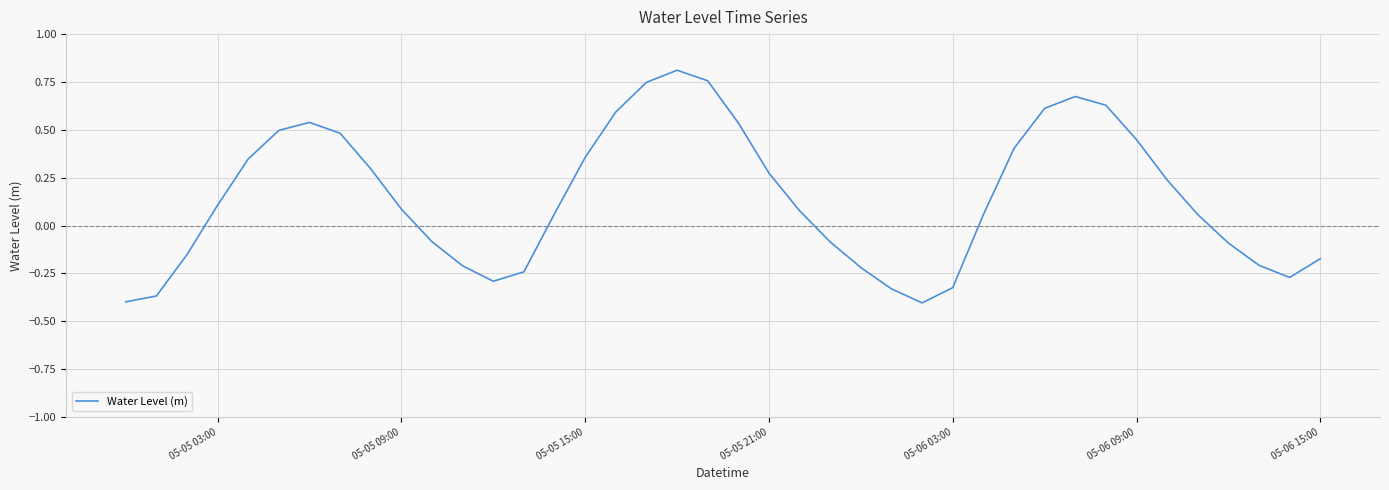

What is the difference between the maximum and minimum values?

1.2